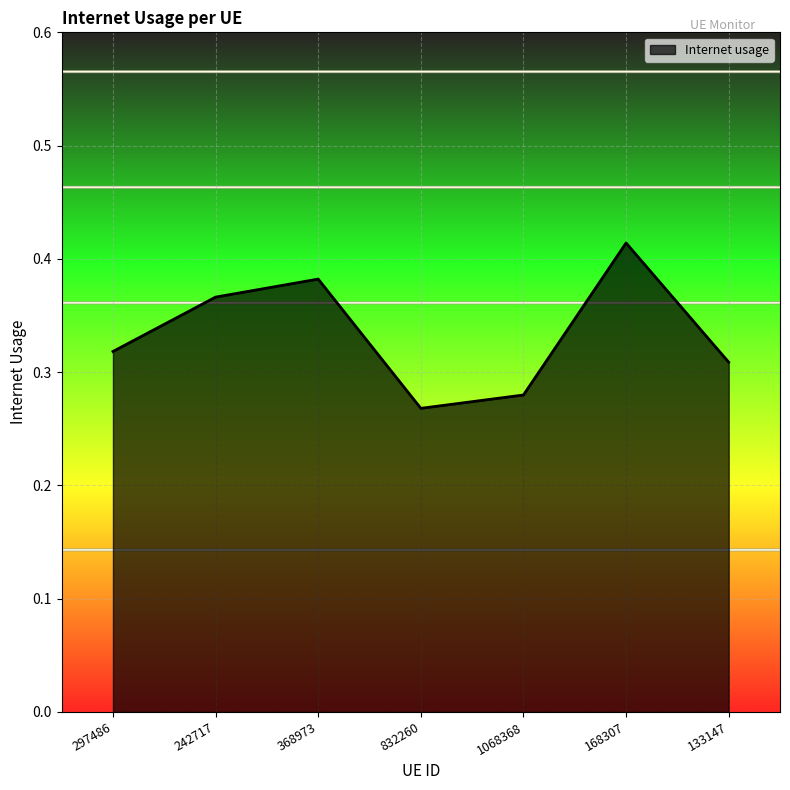

The chart shows a value of 0.1 at 832260. True or false?

False